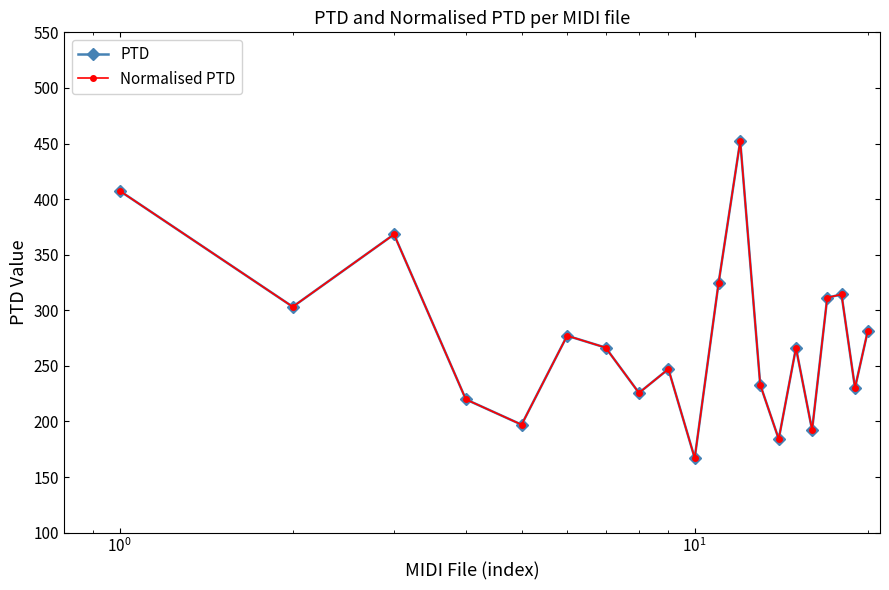

Where is the first local maximum for Normalised PTD?

$\mathdefault{10^{0}}$